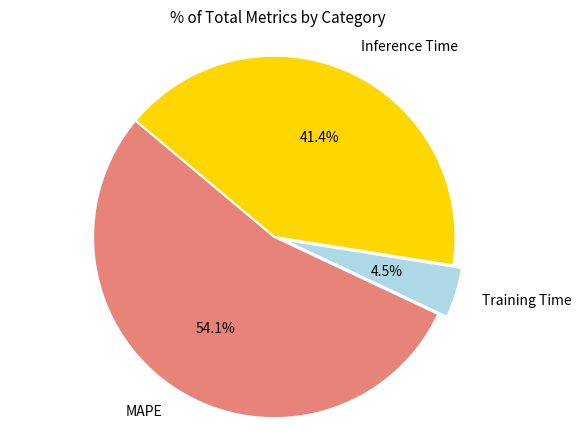

Is the sum of MAPE and Inference Time greater than half?

Yes